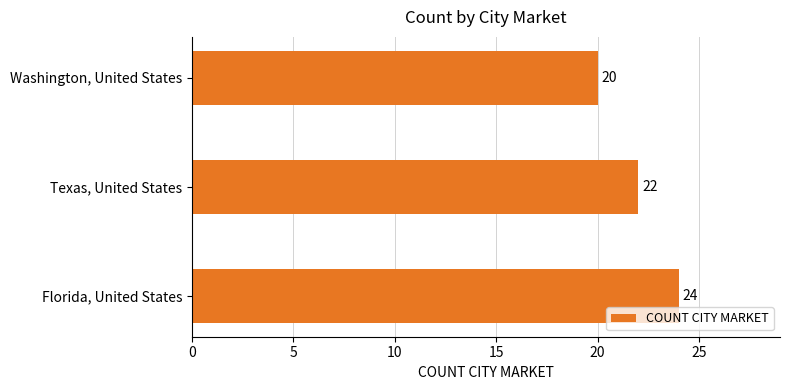

What is the smallest value displayed?

20